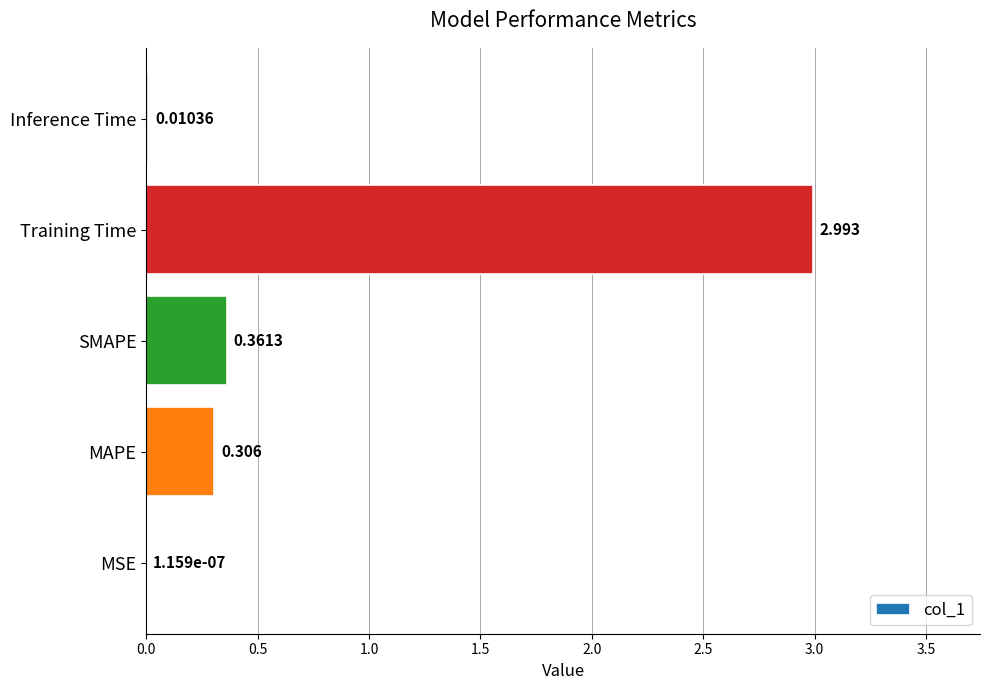

Between Inference Time and Training Time, which is larger?

Training Time